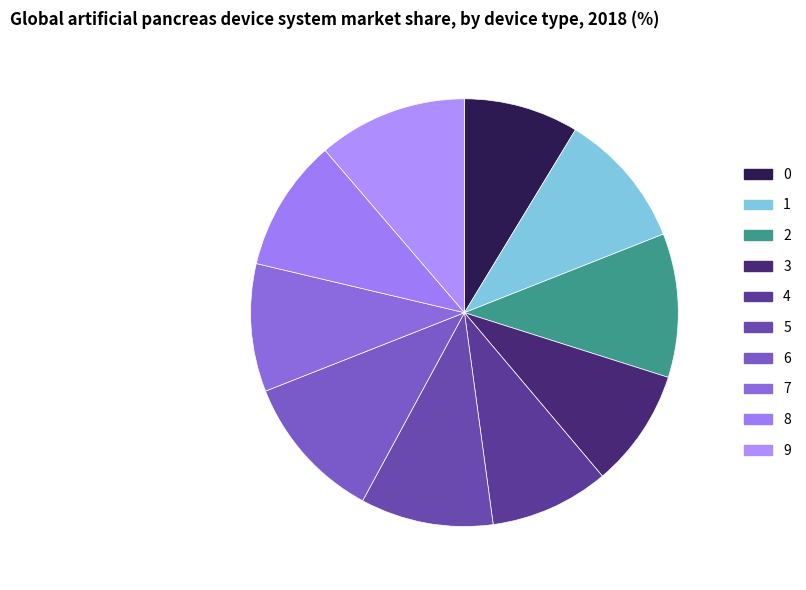

Count the number of slices in the pie.

10